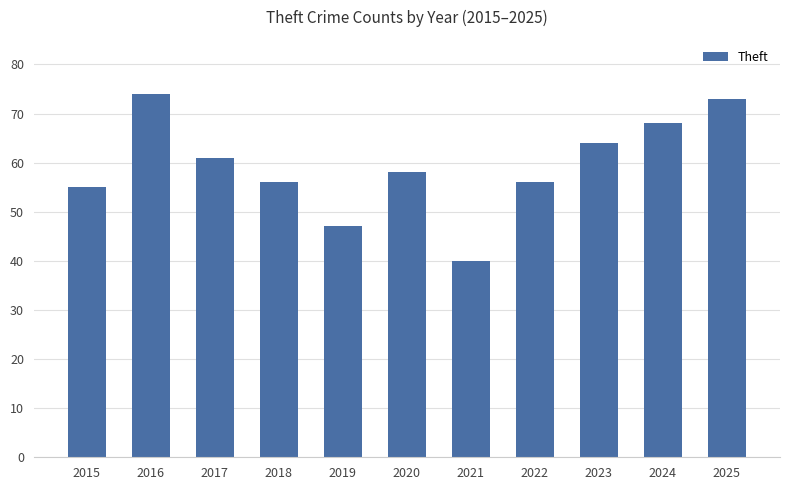

Reading right to left, transcribe all the data shown in this chart.

73	68	64	56	40	58	47	56	61	74	55